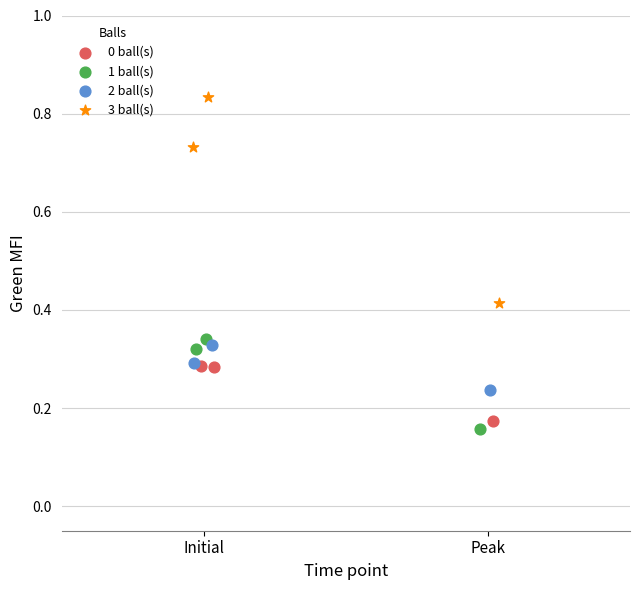

What are all the series names shown in the legend?

0 ball(s), 1 ball(s), 2 ball(s), 3 ball(s)